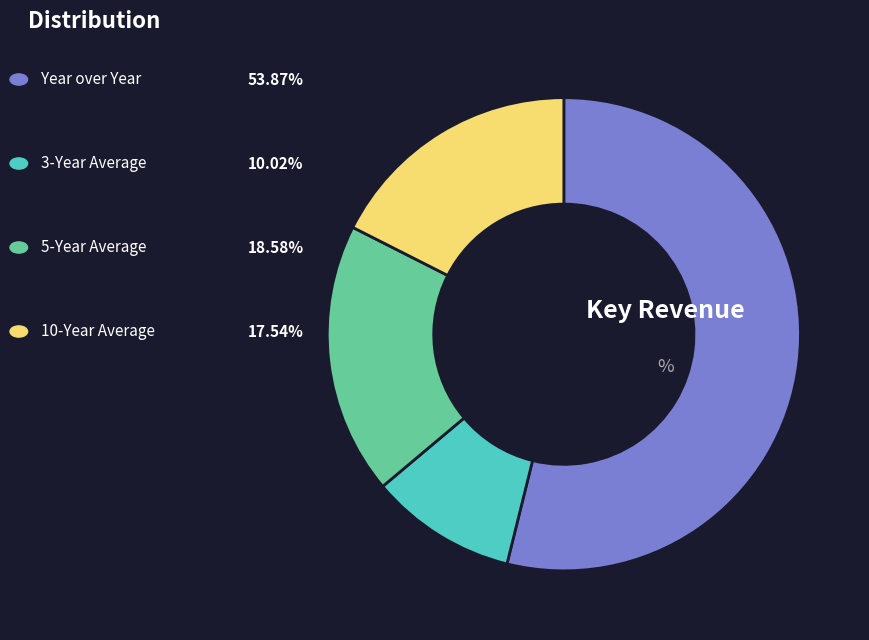

Does any single category account for the majority?

Yes